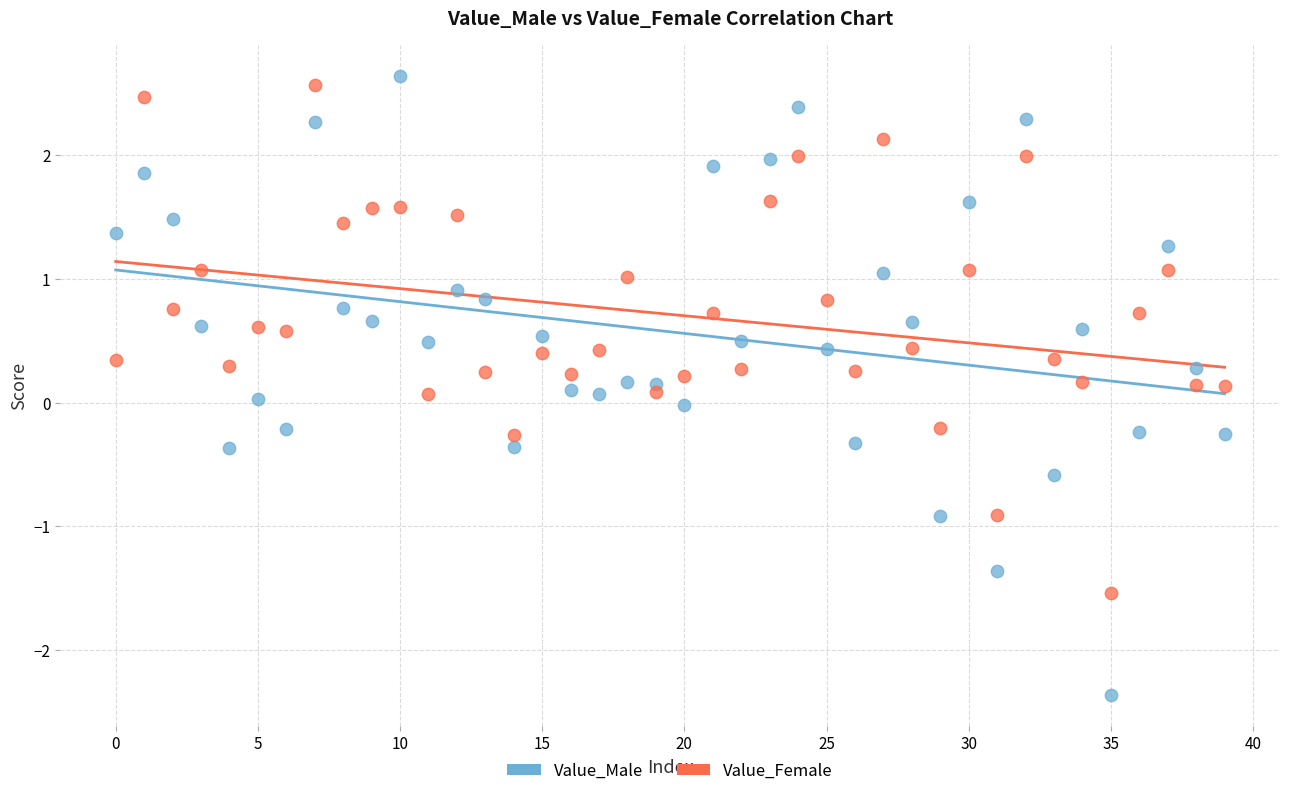

Which series has the widest spread of Y values?

Value_Male